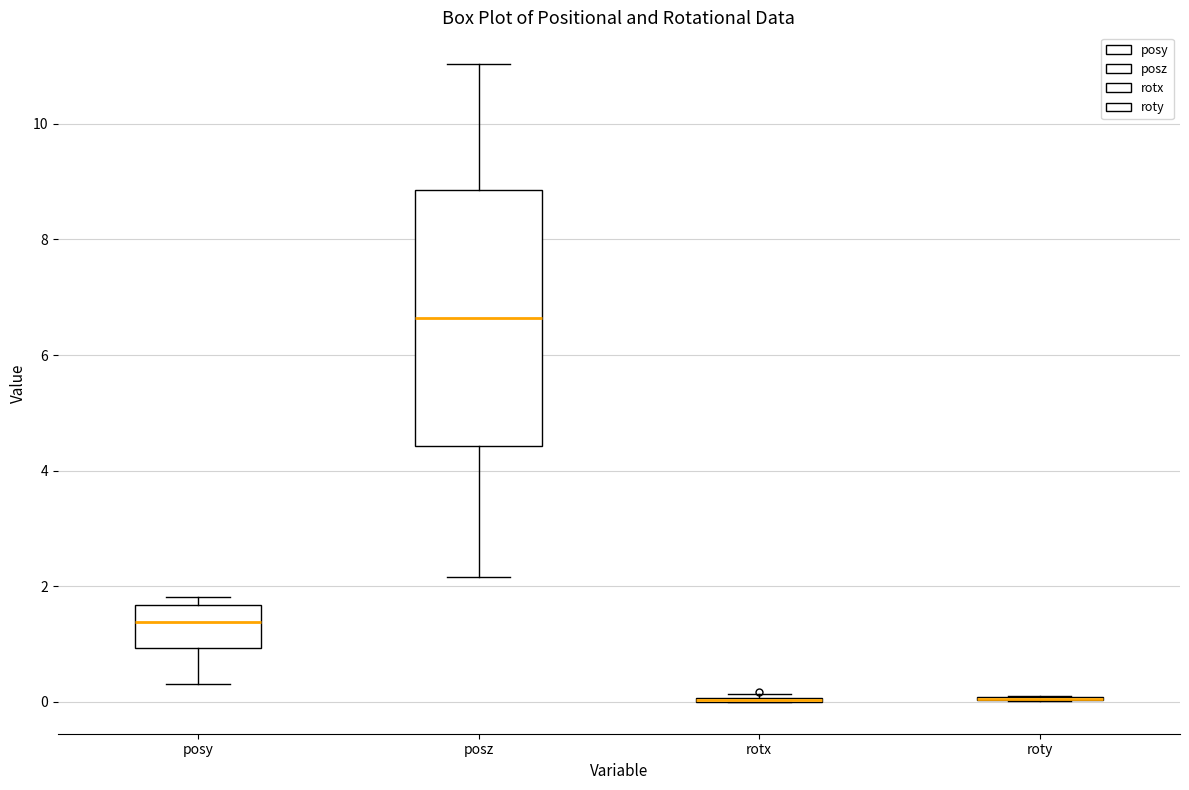

Reading left to right, transcribe this box plot: for each box, give where its median line is, the range the box spans, and where its two whiskers end, as read against the y-axis. The values are not printed on the chart, so give them approximately, as read against the axis.

posy: median 1.4, box 1.0 to 1.6, whiskers 0.4 to 1.8
posz: median 6.6, box 4.4 to 8.8, whiskers 2.2 to 11.0
rotx: box collapsed to a line at 0.0, whiskers 0.0 to 0.2
roty: box collapsed to a line at 0.0, whiskers 0.0 to 0.2